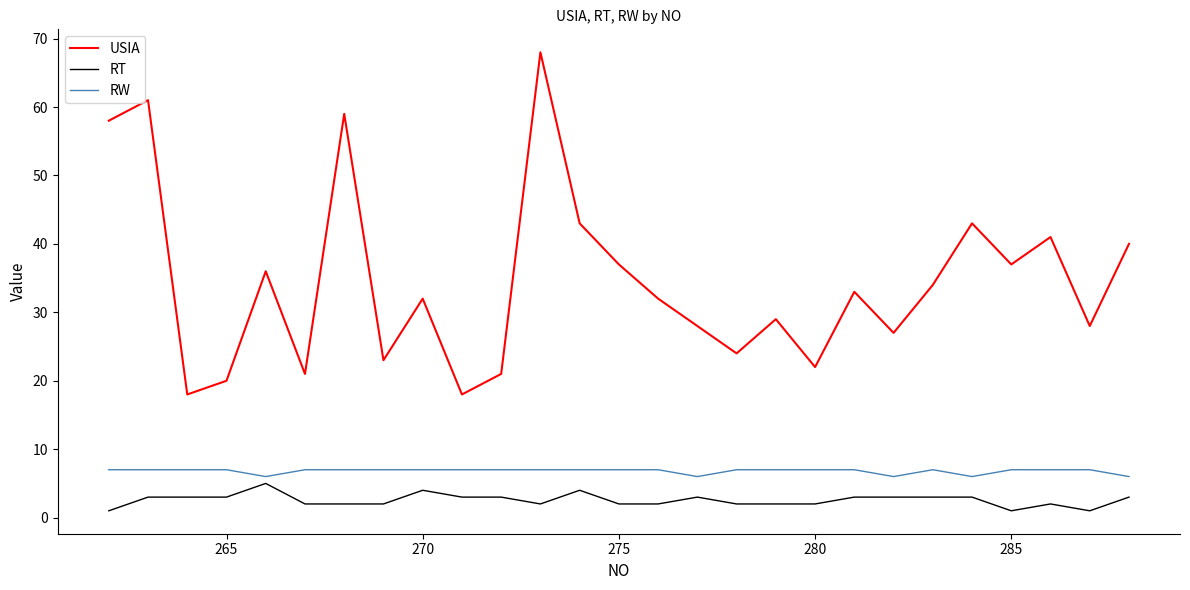

Which series has the largest total across all categories?

USIA